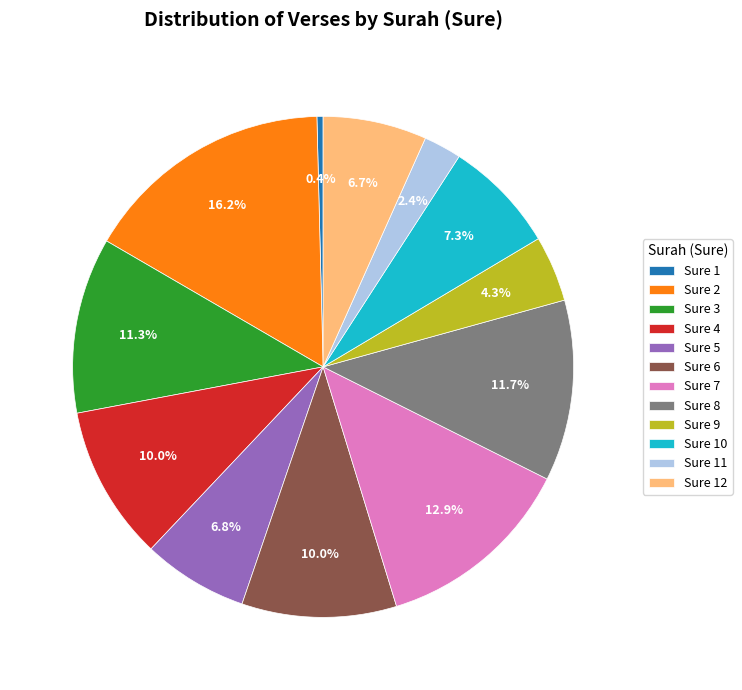

Does Sure 2 represent more than half of the total?

No